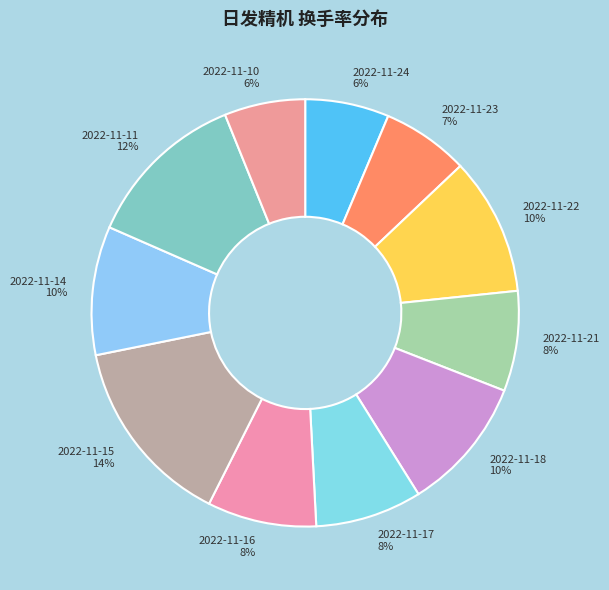

Do 2022-11-24 and 2022-11-11 together represent more than half of the pie?

No